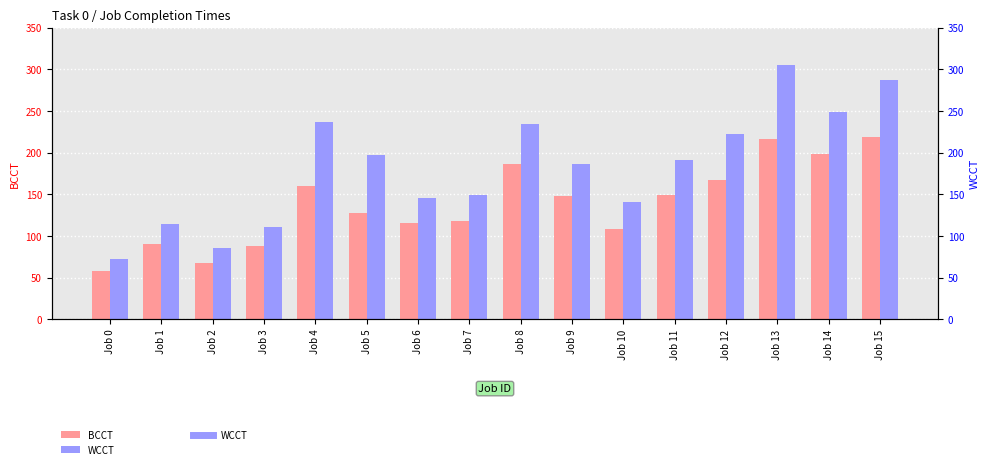

What is the total value across all series at Job 7?

267